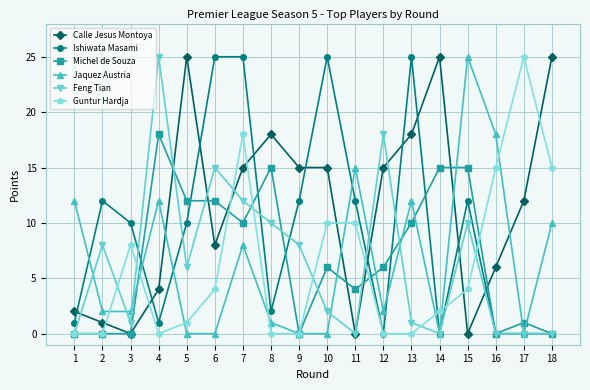

Which series changed the most between 5 and 8?

Ishiwata Masami